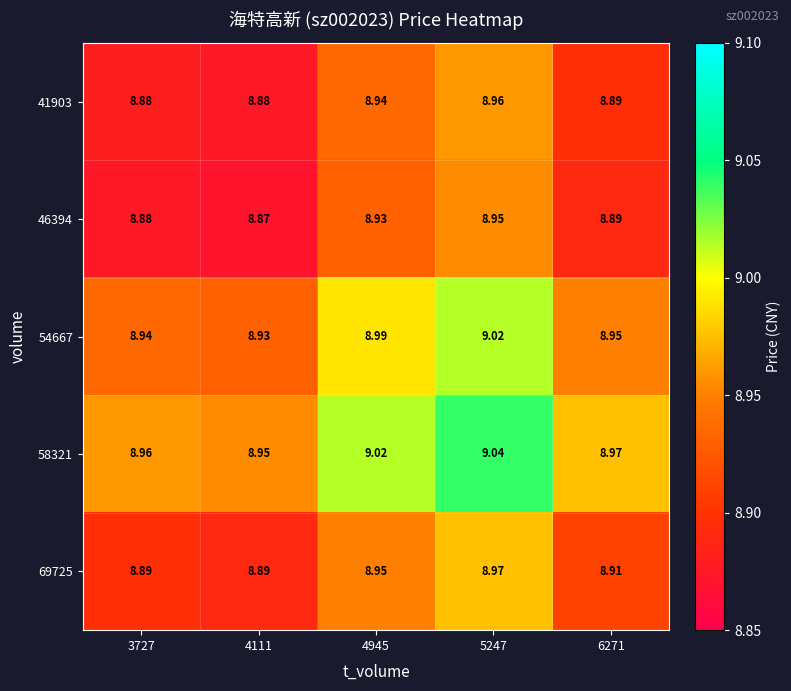

Is the value of 41903 at 4945 greater than the value of 69725 at 3727?

Yes